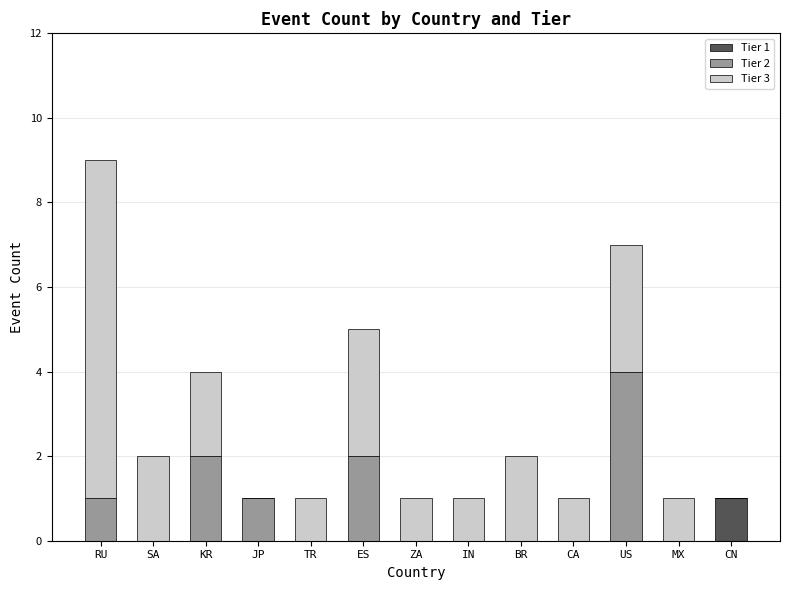

The Tier 1 series shows 1 at CN. True or false?

True